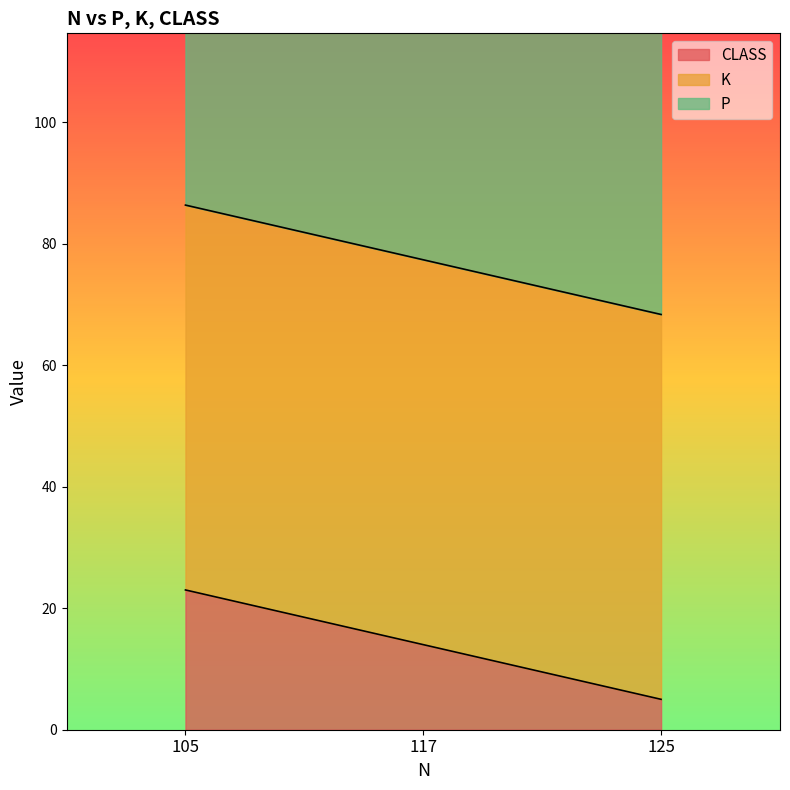

Rank the series by their maximum value, from lowest to highest.

CLASS, K, P